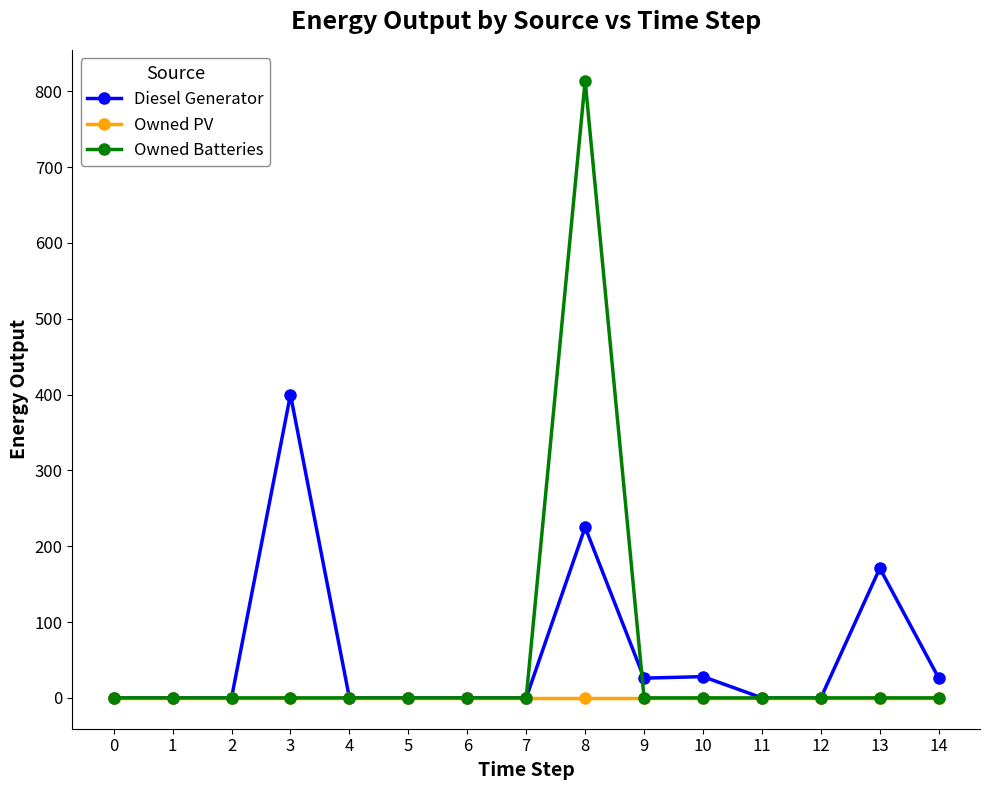

What is the difference between the Diesel Generator values at 8 and 14?

199